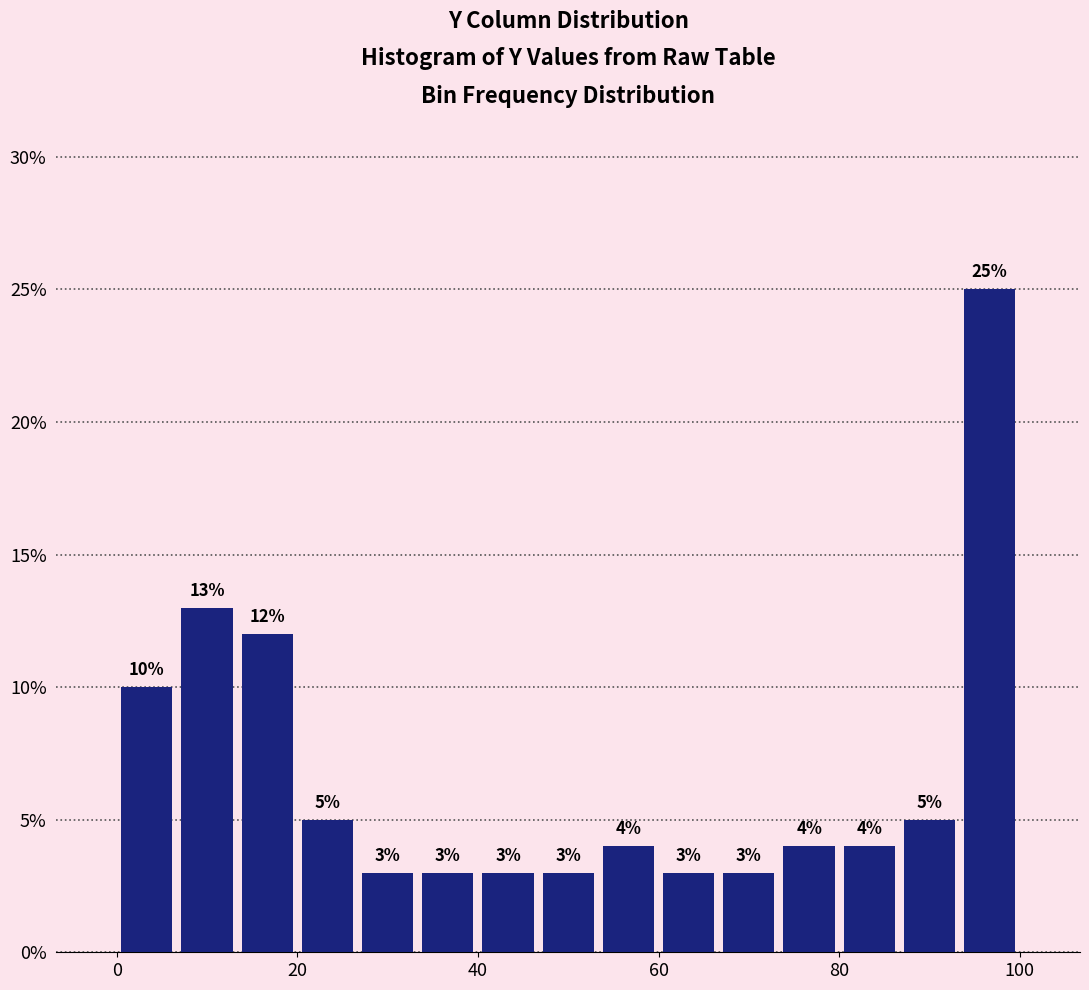

Read against the x-axis, roughly where is the centre of the tallest bar?

96